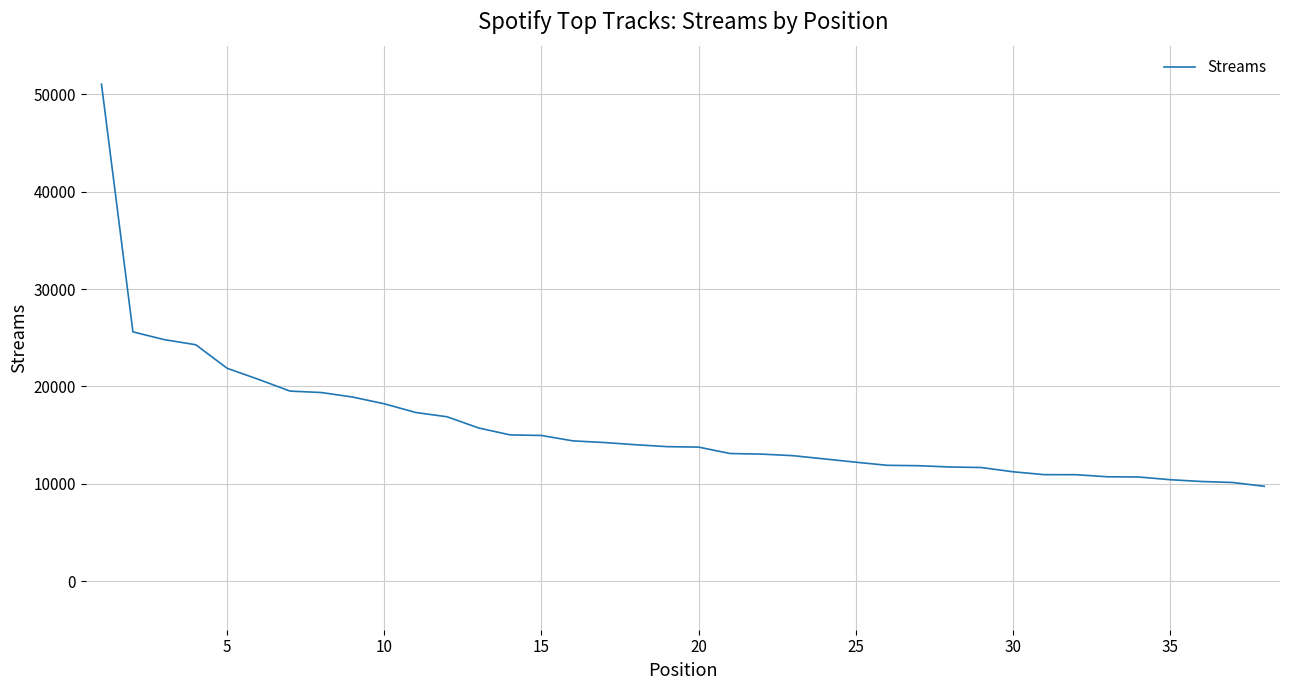

What is the difference between the maximum and minimum values?

41310